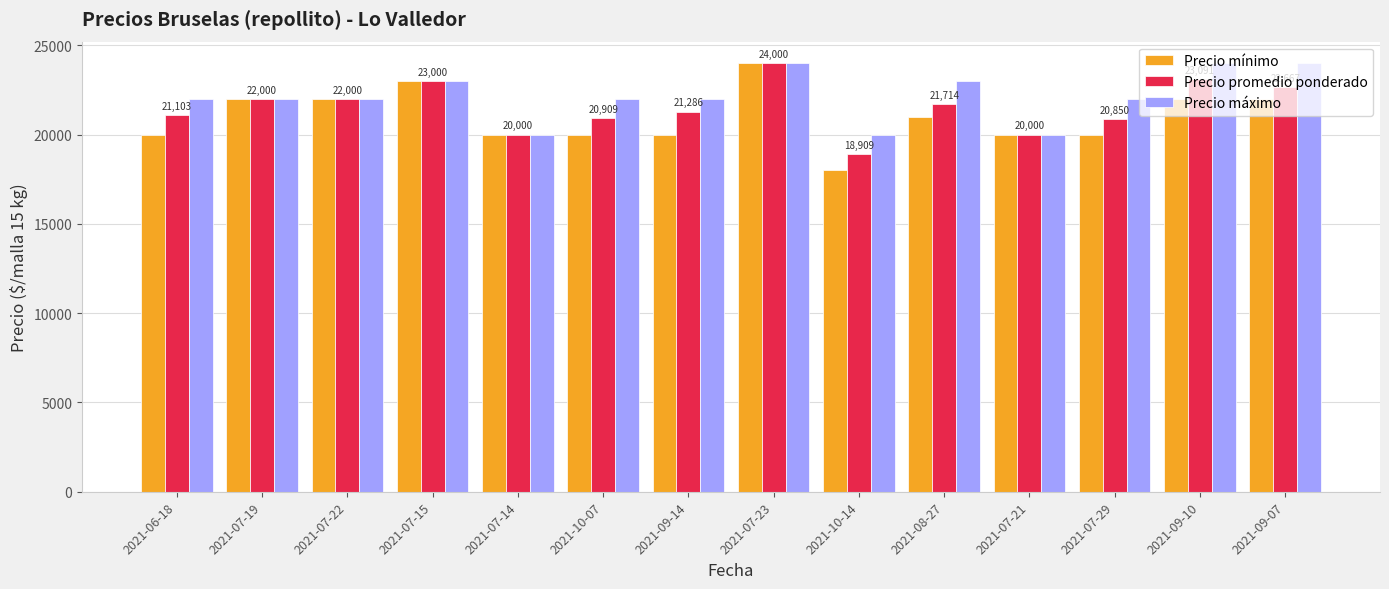

Count the number of data series in this chart.

3